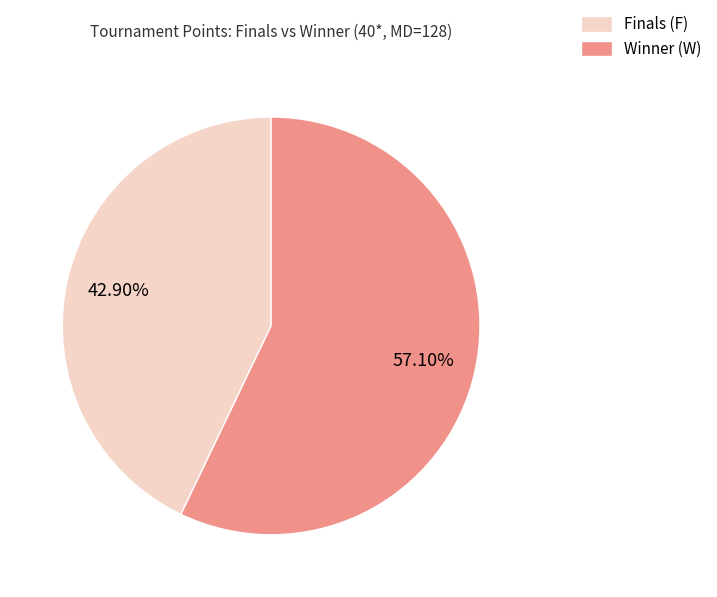

Is there a majority slice in this chart?

Yes